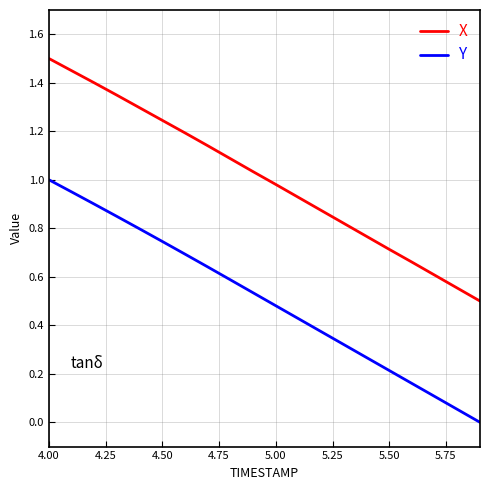

True or false: X and Y cross at least once.

False